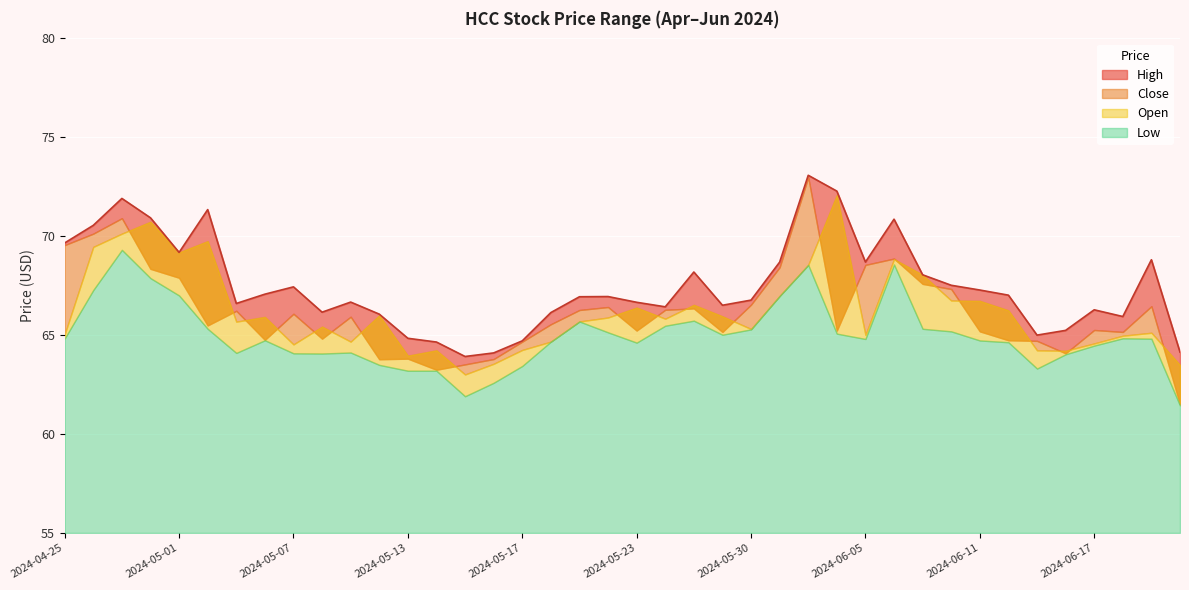

At which category is the sum across all series the highest?

2024-06-03